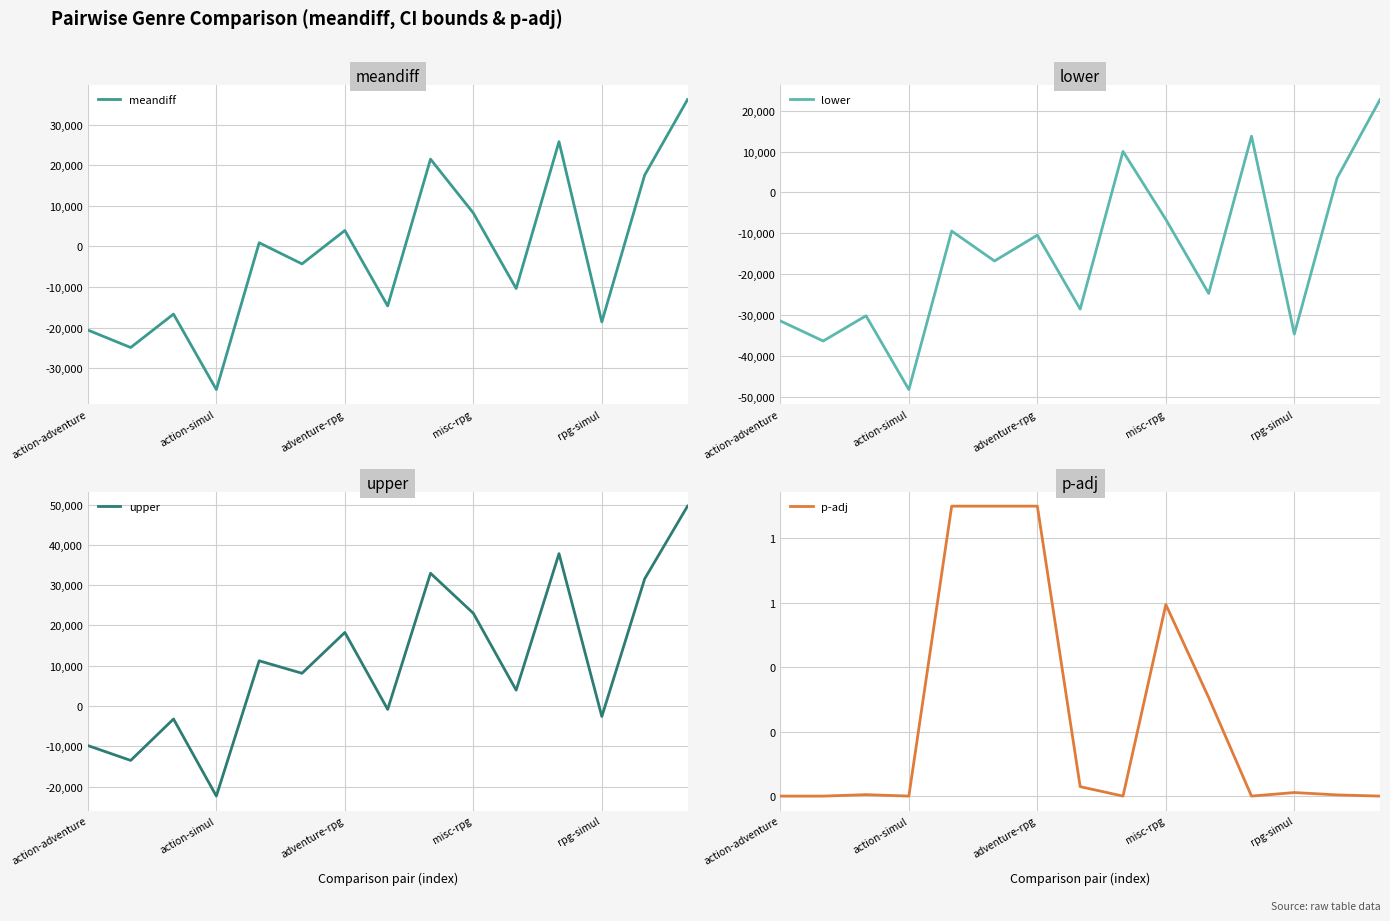

Does the chart display data point markers on the line(s)?

No